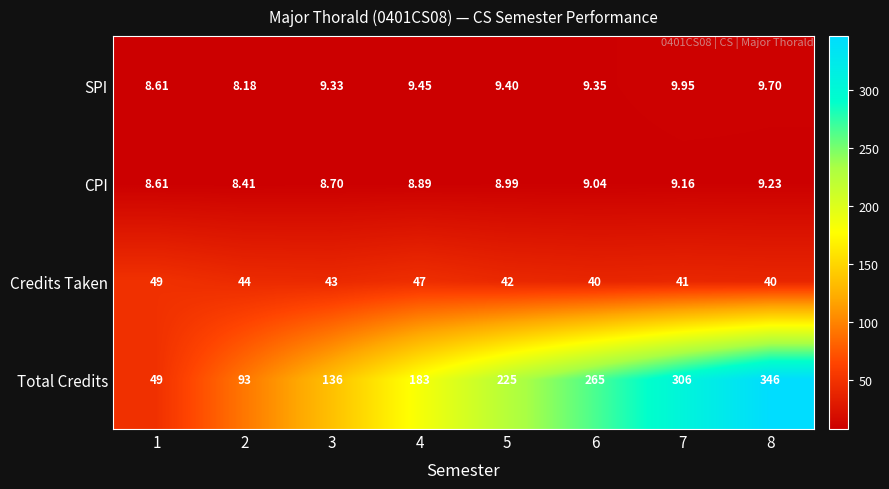

Between 4 and 7, which series saw the biggest shift?

Total Credits